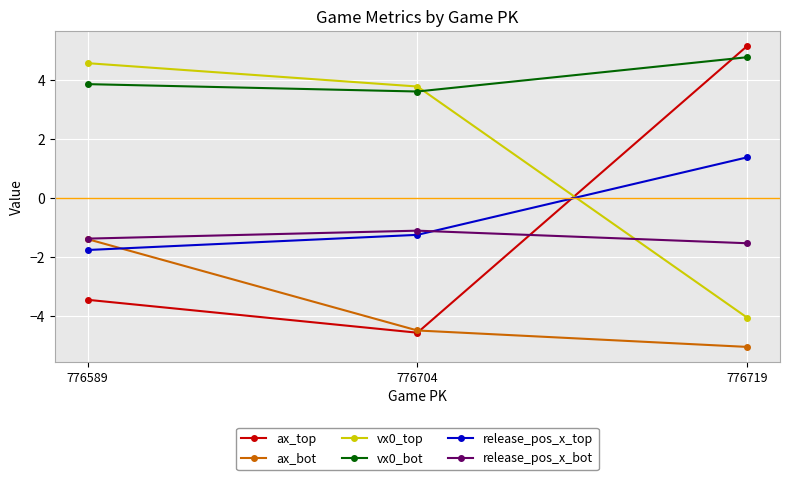

What is the spread (max minus min) of values at 776589?

8.0